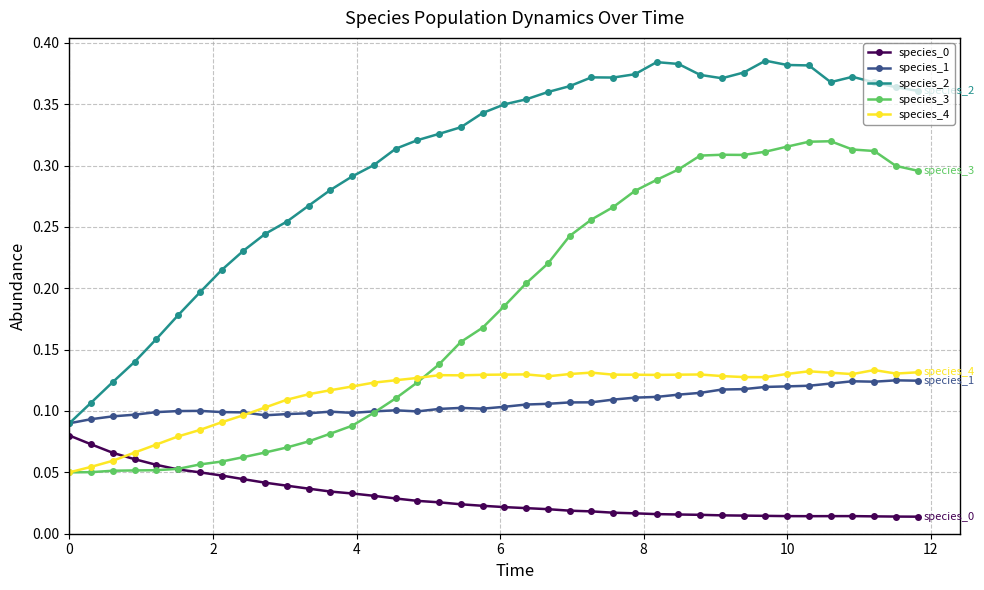

Which series has the largest range (max minus min)?

species_2